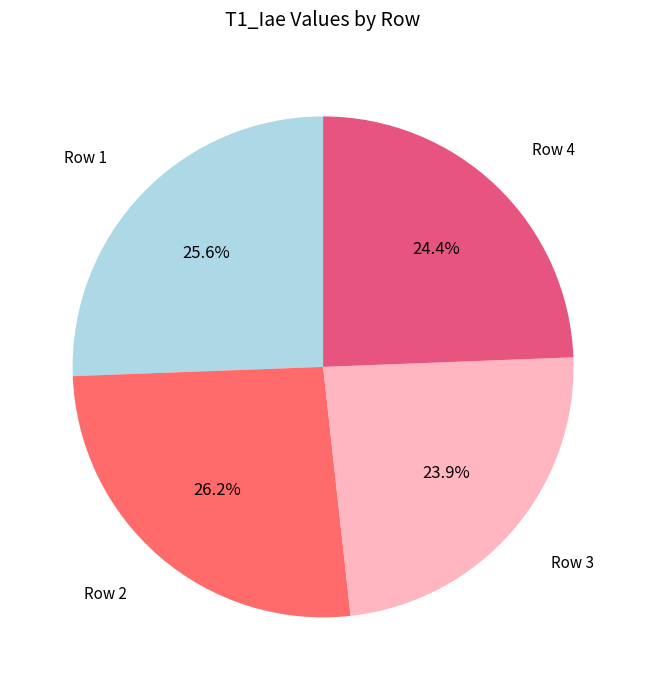

Is there a majority slice in this chart?

No